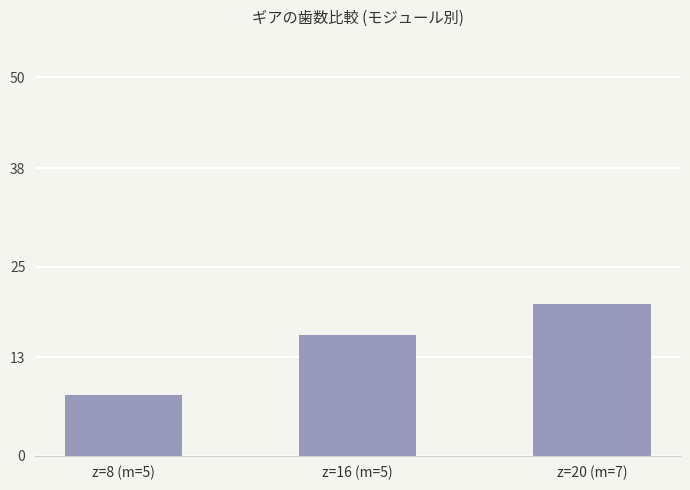

Reading right to left, transcribe all the data shown in this chart.

z=20 (m=7)=20	z=16 (m=5)=16	z=8 (m=5)=8